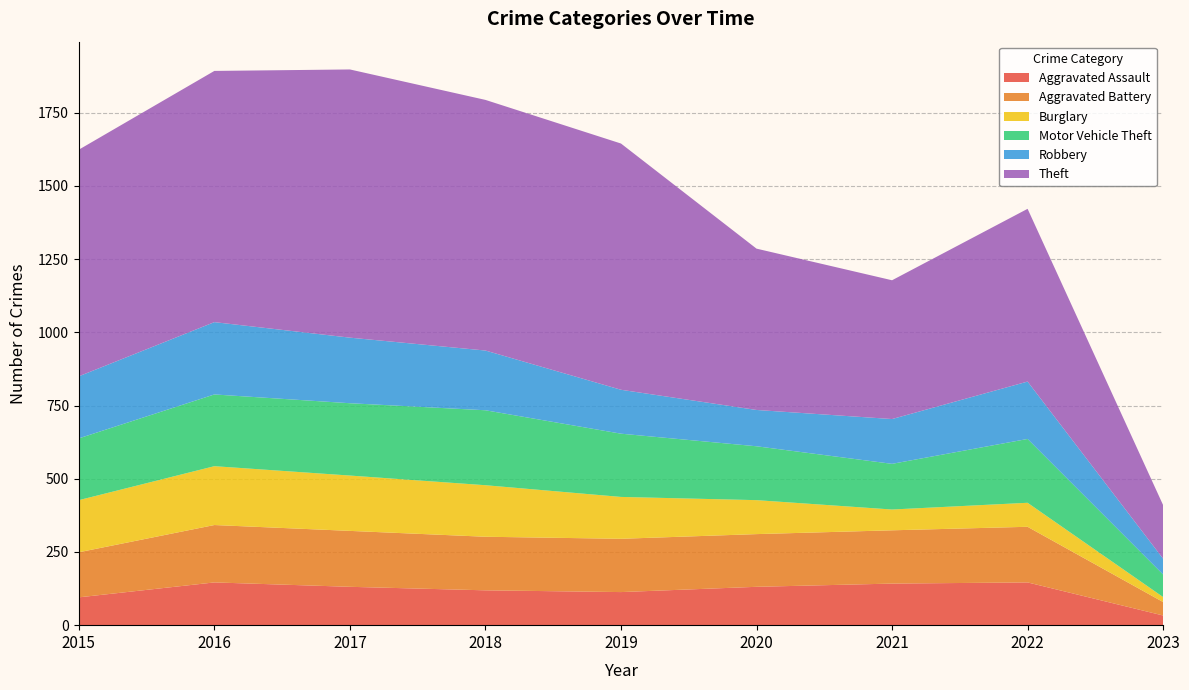

Reading right to left, what are all the values shown in this chart?

Aggravated Assault: 33	146	142	131	113	119	131	146	95
Aggravated Battery: 46	190	182	180	182	183	191	196	154
Burglary: 17	82	71	116	143	176	189	201	178
Motor Vehicle Theft: 77	218	156	184	216	256	247	245	211
Robbery: 54	196	153	124	150	204	224	247	212
Theft: 183	590	474	551	841	856	916	858	774